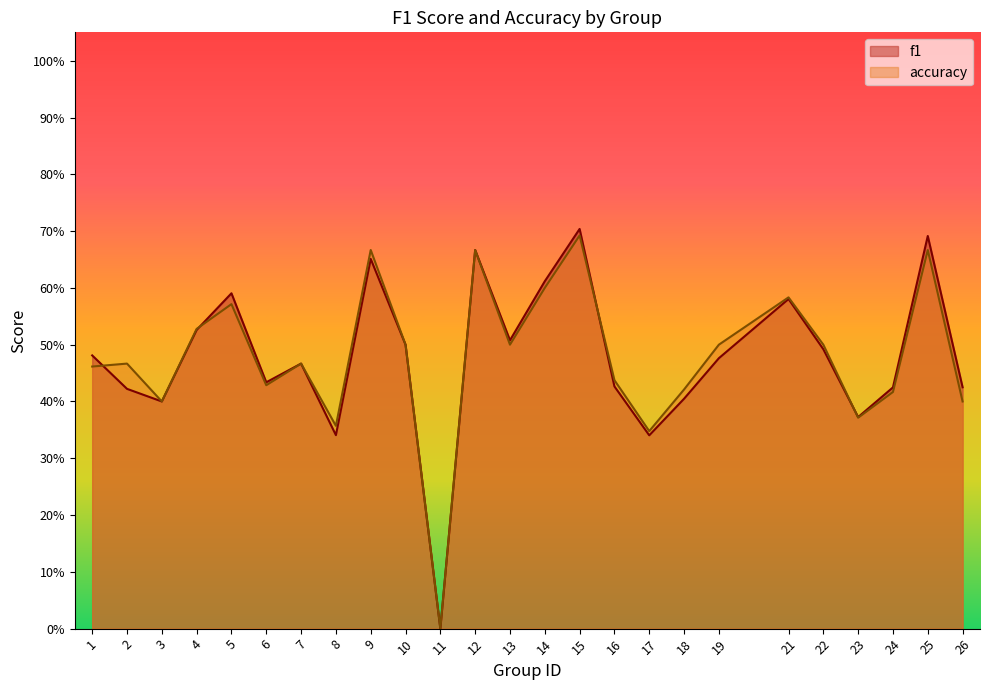

Reading left to right, transcribe all the data shown in this chart.

f1: 1=0.5	2=0.4	3=0.4	4=0.5	5=0.6	6=0.4	7=0.5	8=0.3	9=0.7	10=0.5	11=0.0	12=0.7	13=0.5	14=0.6	15=0.7	16=0.4	17=0.3	18=0.4	19=0.5	21=0.6	22=0.5	23=0.4	24=0.4	25=0.7	26=0.4
accuracy: 1=0.5	2=0.5	3=0.4	4=0.5	5=0.6	6=0.4	7=0.5	8=0.4	9=0.7	10=0.5	11=0.0	12=0.7	13=0.5	14=0.6	15=0.7	16=0.4	17=0.3	18=0.4	19=0.5	21=0.6	22=0.5	23=0.4	24=0.4	25=0.7	26=0.4